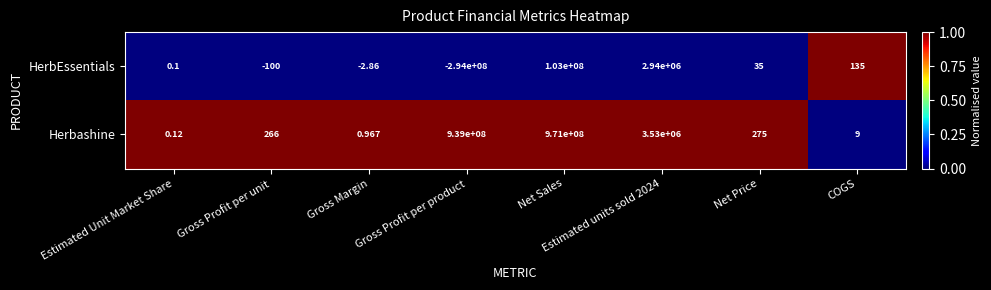

What is the spread (max minus min) of values at COGS?

126.0